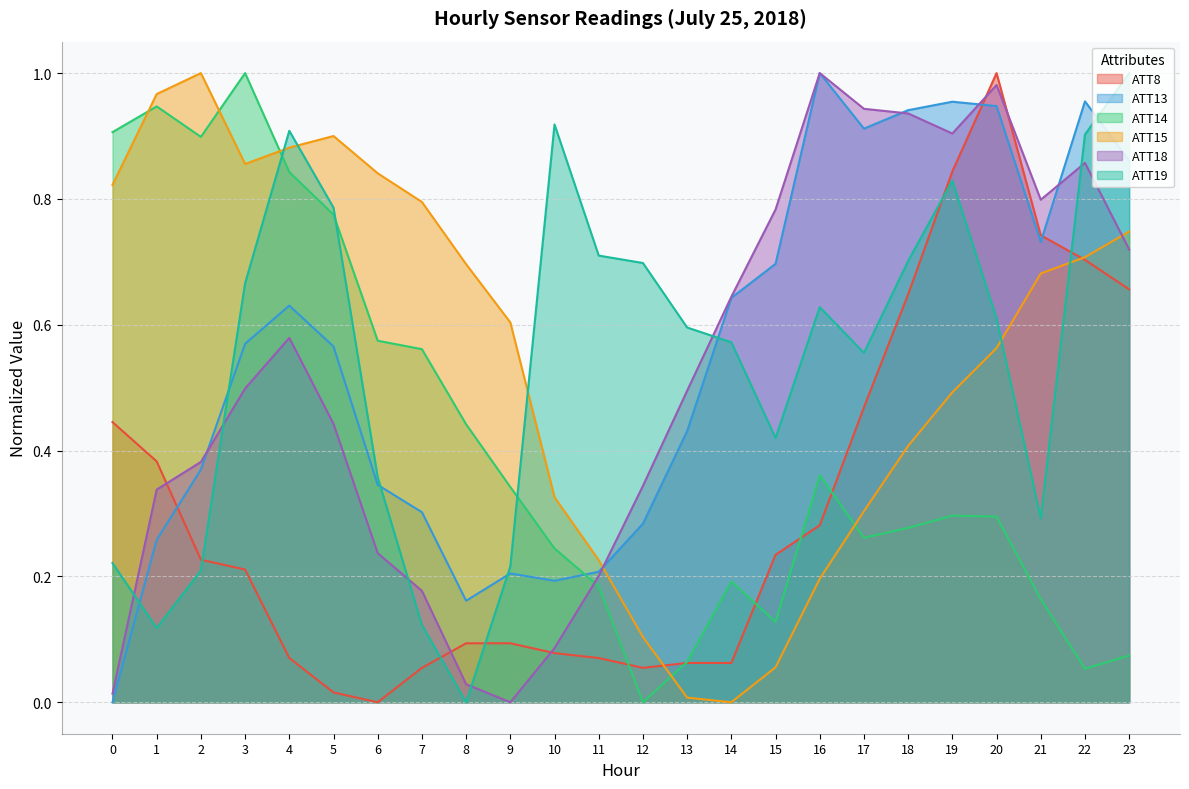

Count the number of categories in the chart.

24